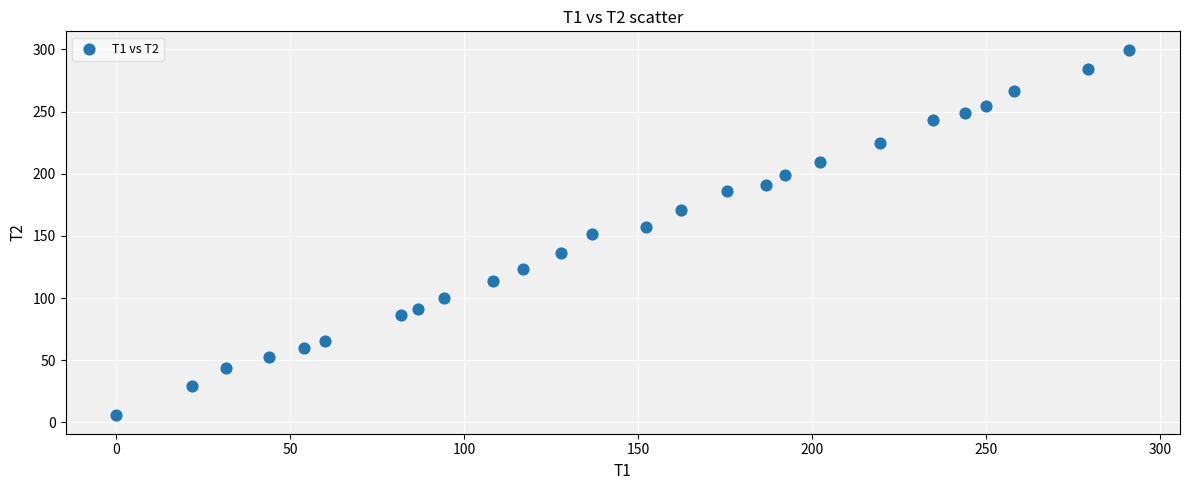

What is the range of Y values (max minus min)?

294.4